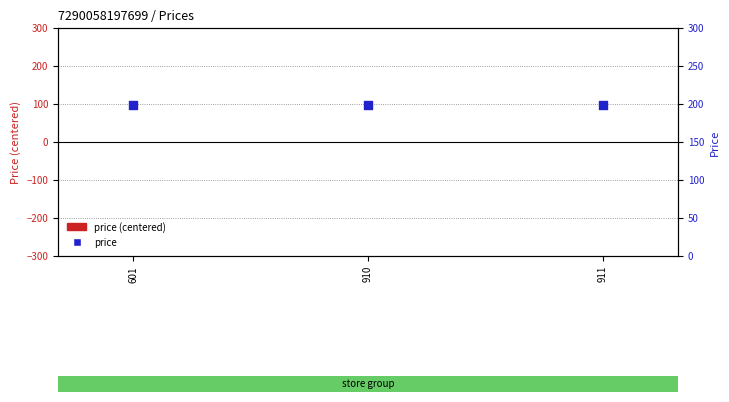

What is the total value across all series at 601?

199